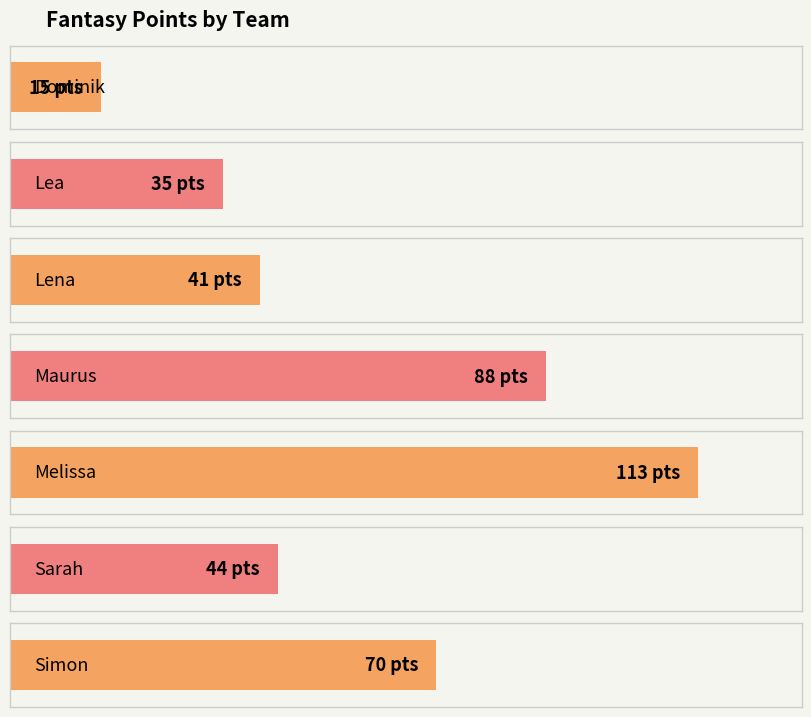

Which has a higher value, Lena or Lea?

Lena